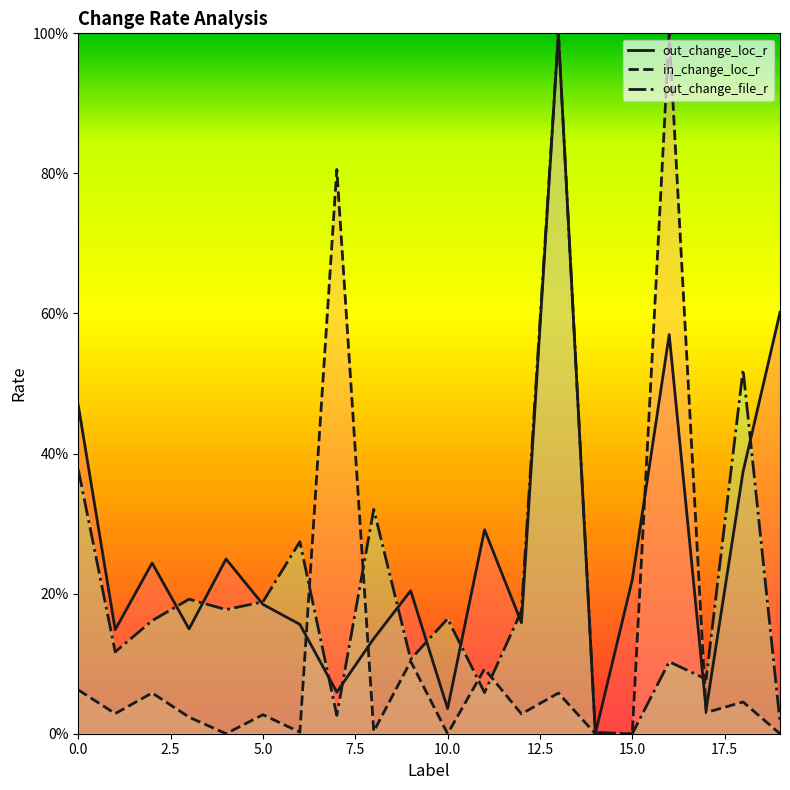

True or false: in_change_loc_r has a value of 0.0 at 3.

False